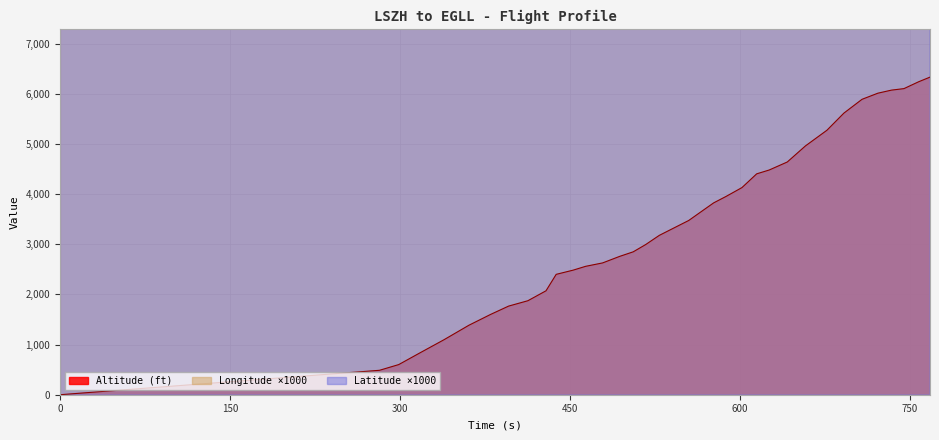

Between 380 and 318, which is larger?

380